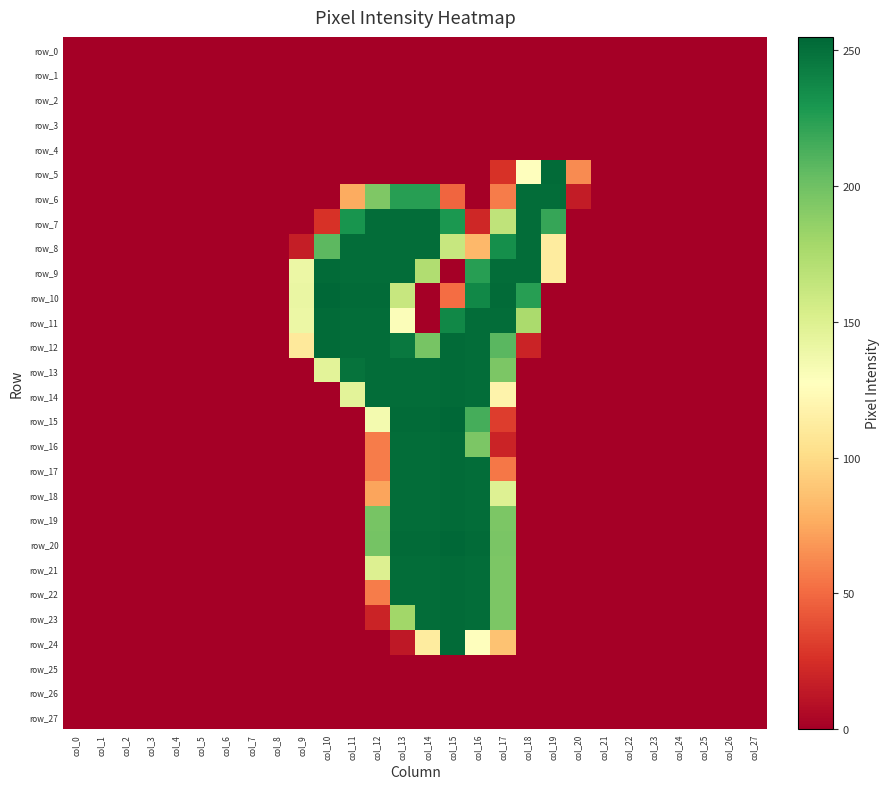

True or false: row_23 has a value of 0 at col_4.

True